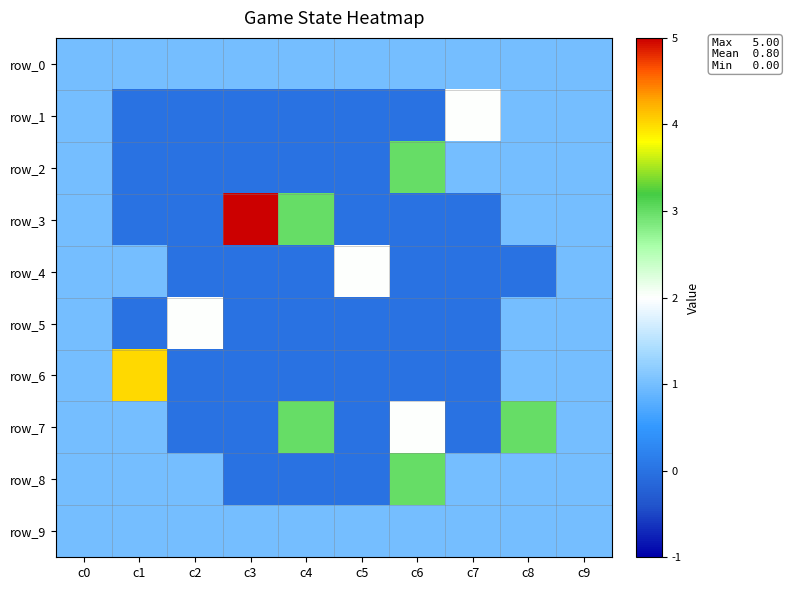

Reading right to left, transcribe all the data shown in this chart.

row_0: 1	1	1	1	1	1	1	1	1	1
row_1: 1	1	2	0	0	0	0	0	0	1
row_2: 1	1	1	3	0	0	0	0	0	1
row_3: 1	1	0	0	0	3	5	0	0	1
row_4: 1	0	0	0	2	0	0	0	1	1
row_5: 1	1	0	0	0	0	0	2	0	1
row_6: 1	1	0	0	0	0	0	0	4	1
row_7: 1	3	0	2	0	3	0	0	1	1
row_8: 1	1	1	3	0	0	0	1	1	1
row_9: 1	1	1	1	1	1	1	1	1	1